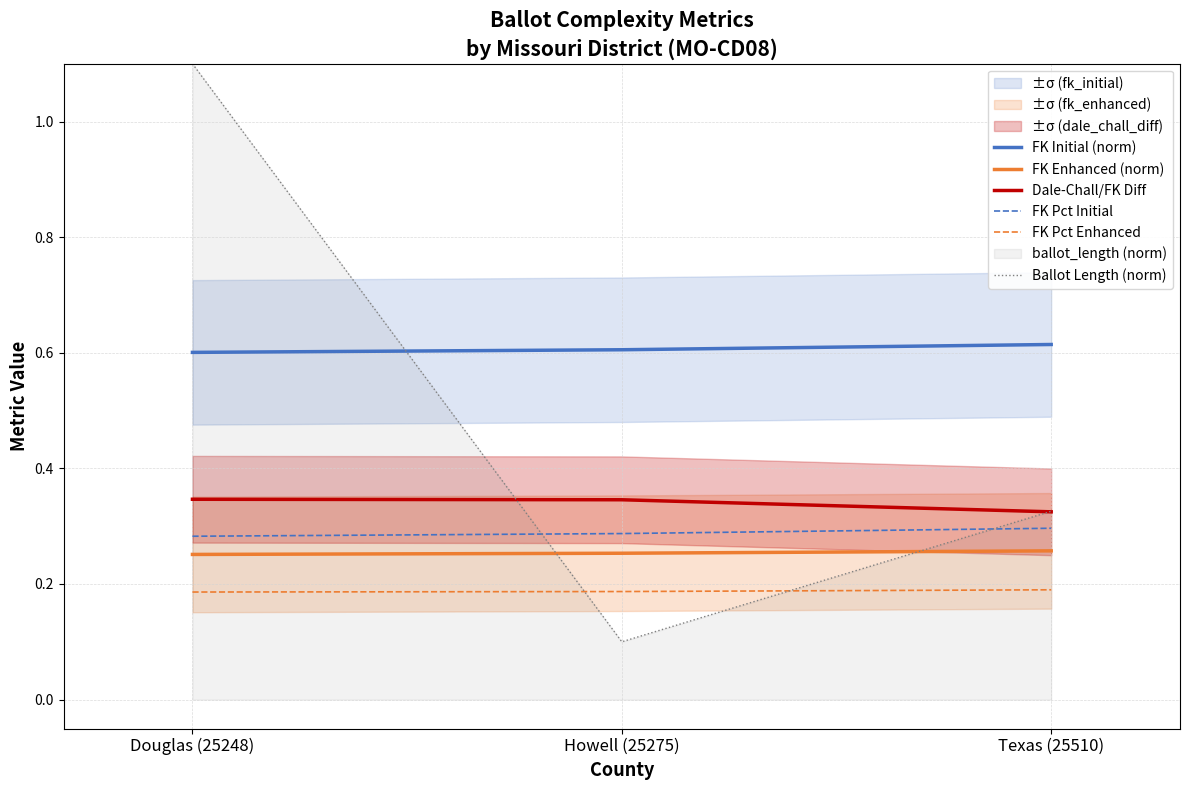

What is the value of the FK Pct Enhanced point at the 1st from the left?

0.2